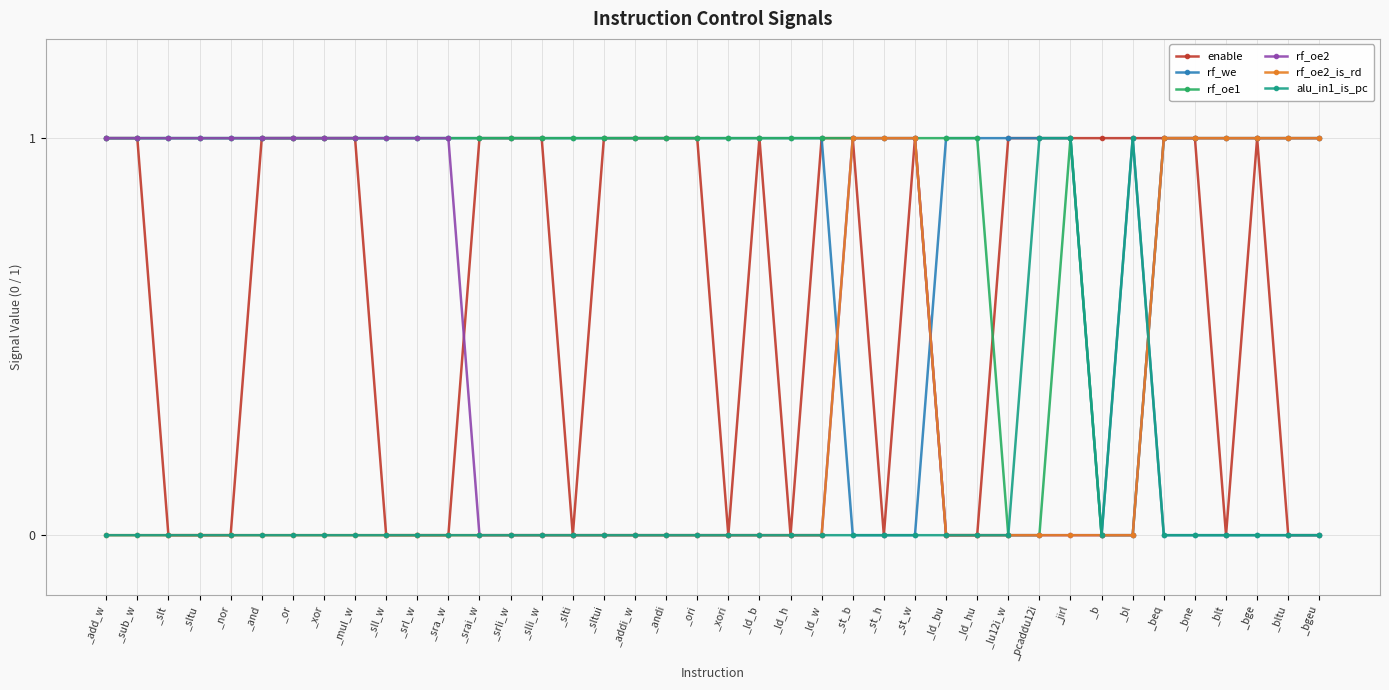

What is the sum of the rf_oe1 values at _jirl and _b?

1